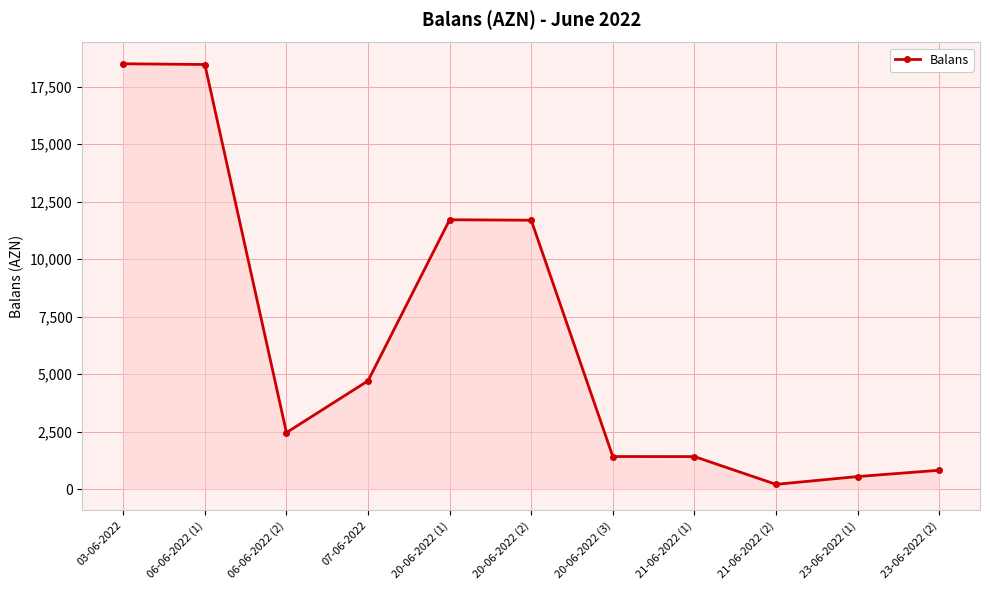

What is the ratio of the value at 20-06-2022 (2) to the value at 03-06-2022?

0.6